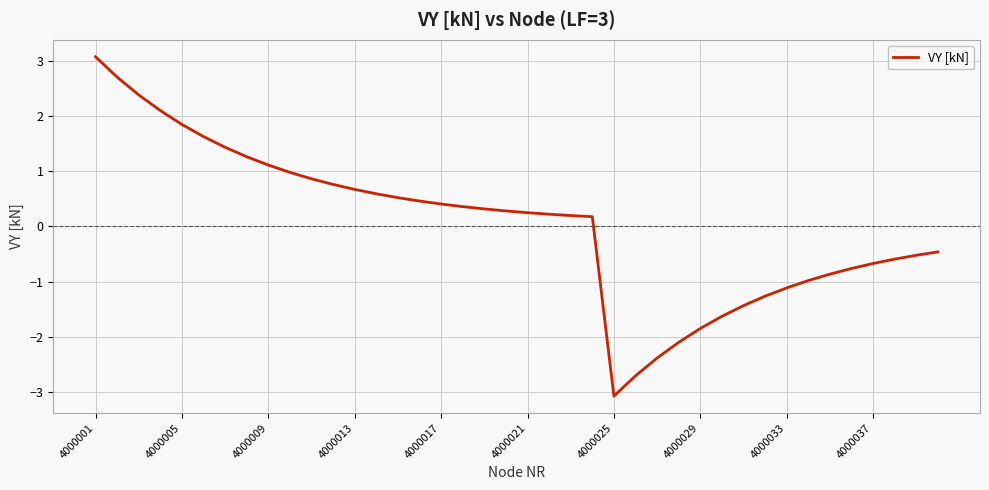

What is the maximum value shown in the chart?

3.1